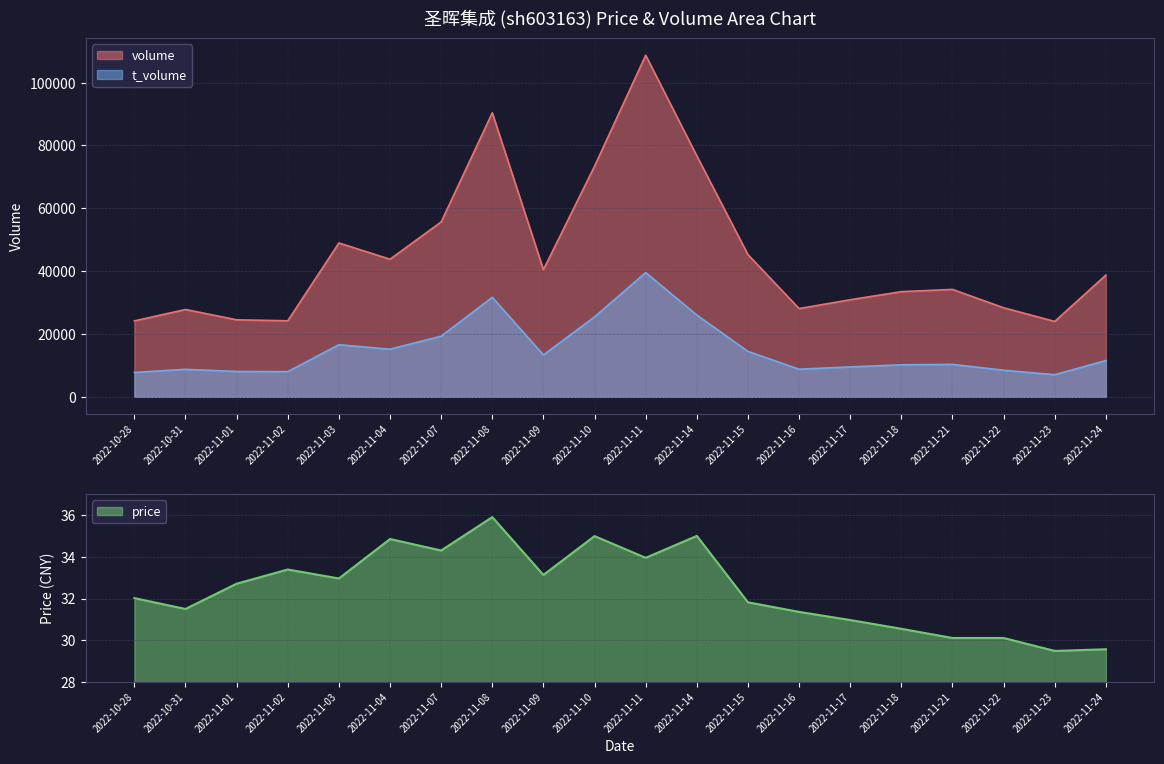

Where is volume nearest to the value 66363?

2022-11-10